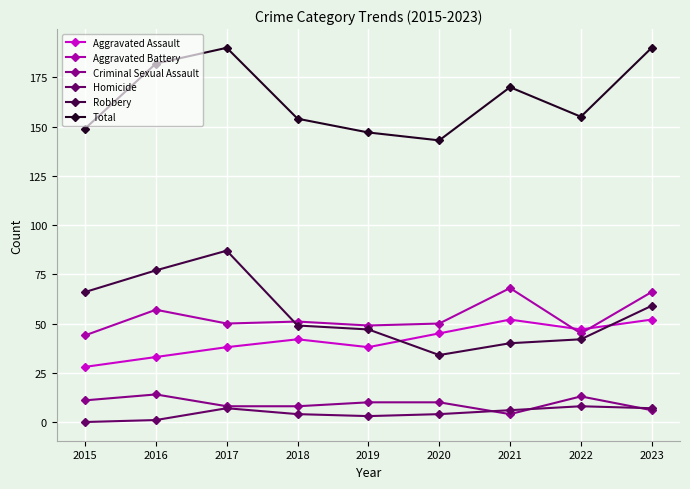

In Total, how many points are higher than both neighbors (excluding endpoints)?

2